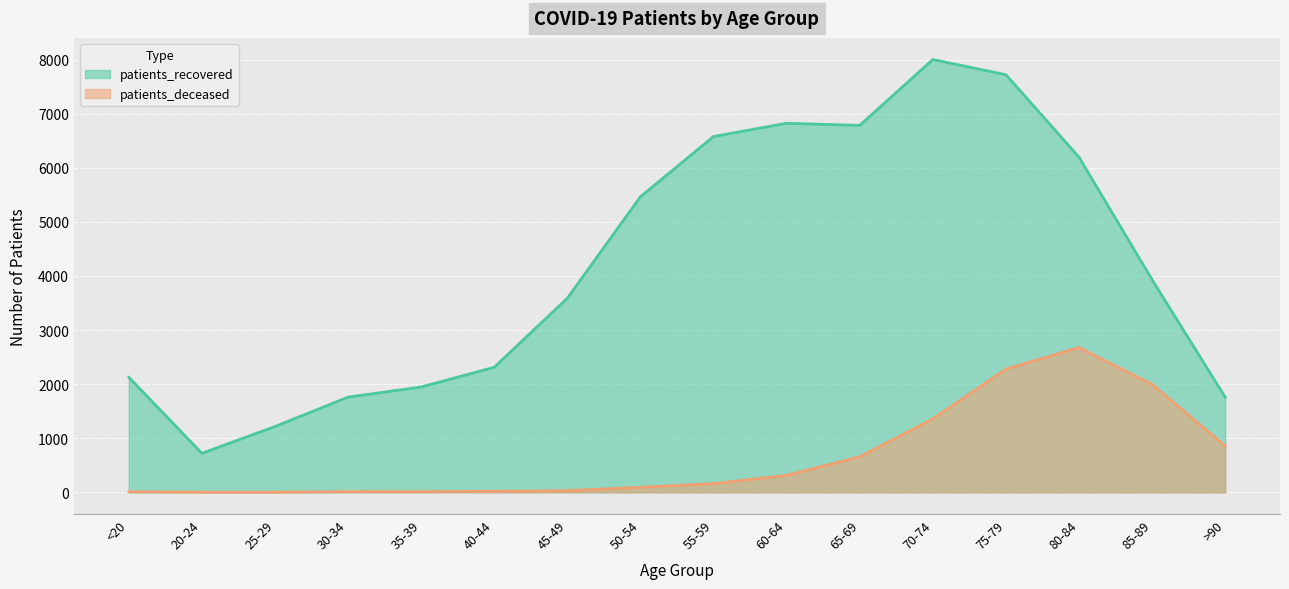

Is the value of patients_deceased at 80-84 greater than the value of patients_recovered at 30-34?

Yes